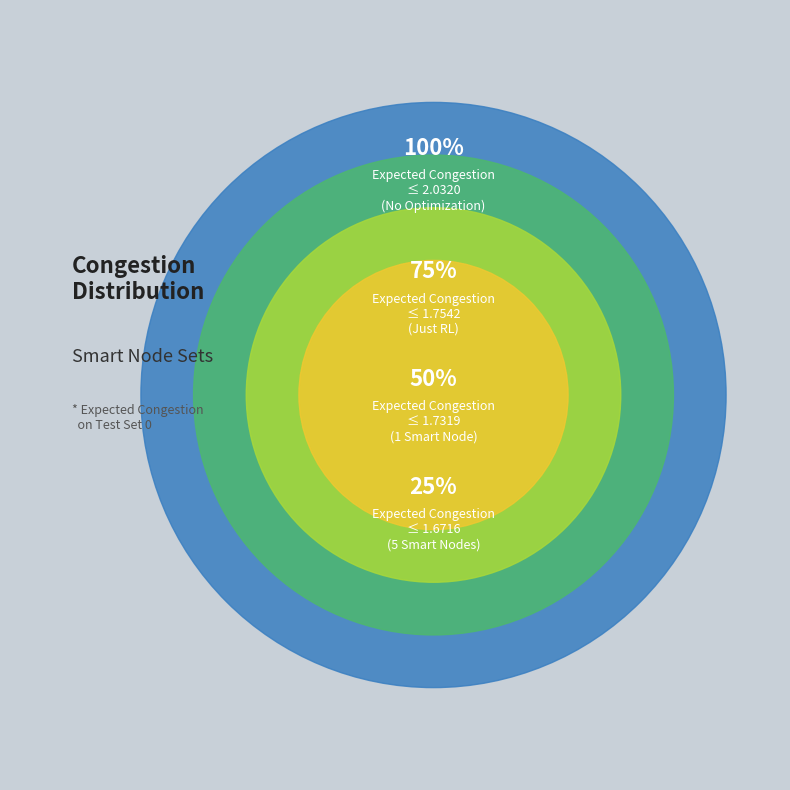

What is the largest slice in the pie chart?

No optimization